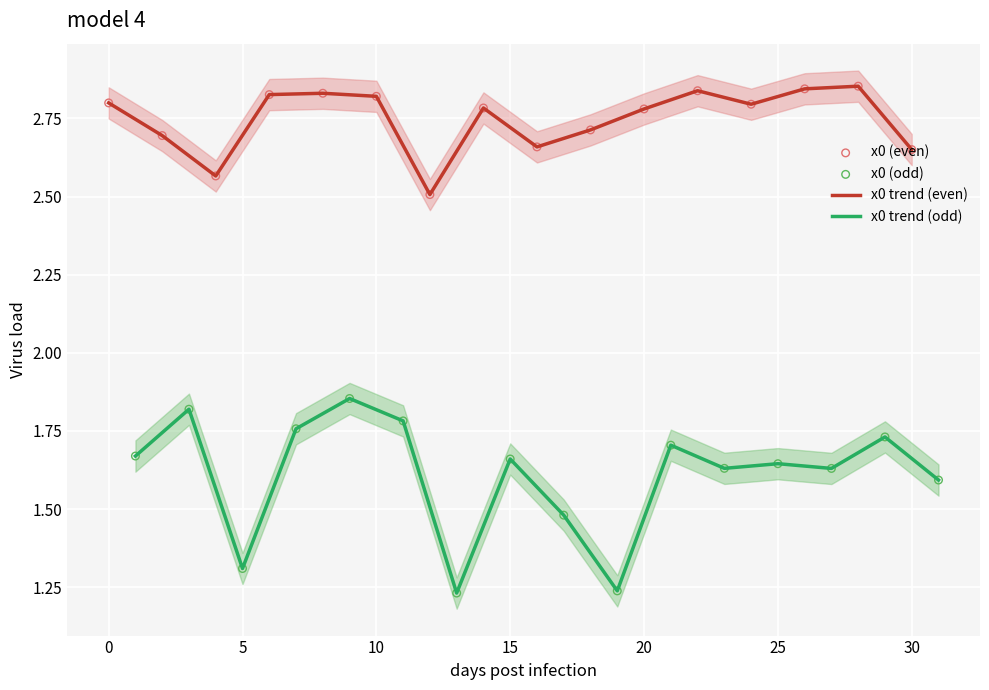

True or false: x0 trend (even) has a value of 1.0 at 20.

False